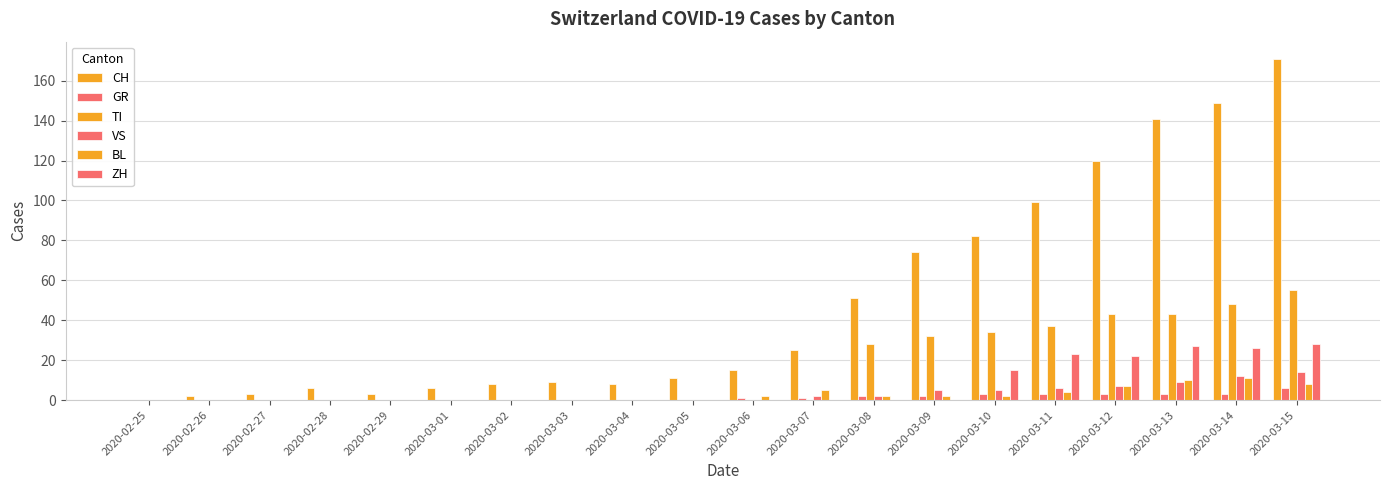

Rank the categories by GR value from lowest to highest.

2020-02-25, 2020-02-26, 2020-02-27, 2020-02-28, 2020-02-29, 2020-03-01, 2020-03-02, 2020-03-03, 2020-03-04, 2020-03-05, 2020-03-06, 2020-03-07, 2020-03-08, 2020-03-09, 2020-03-10, 2020-03-11, 2020-03-12, 2020-03-13, 2020-03-14, 2020-03-15